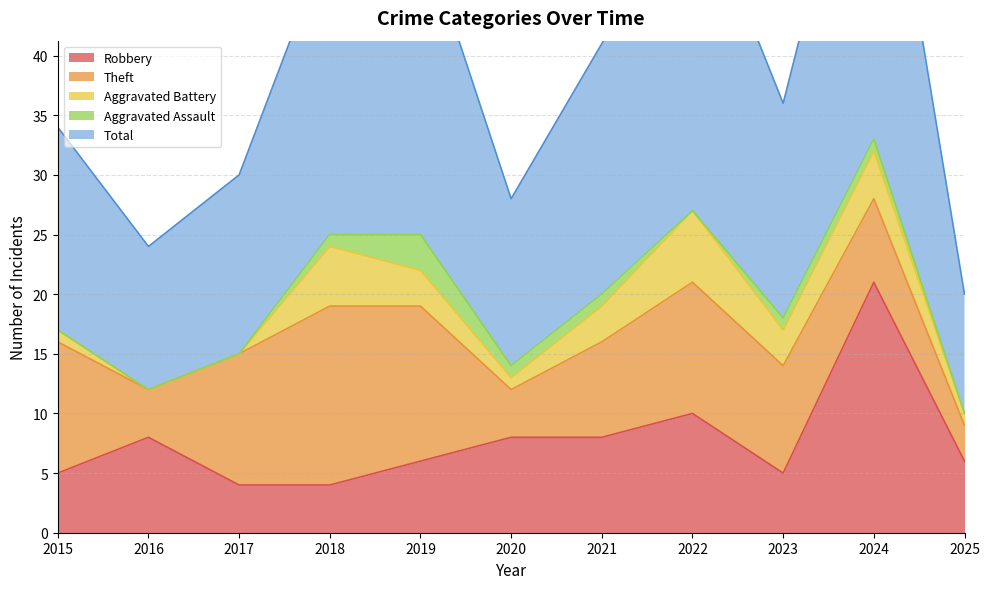

List the labels in order of Aggravated Assault value, largest first.

2019, 2018, 2020, 2021, 2023, 2024, 2015, 2016, 2017, 2022, 2025